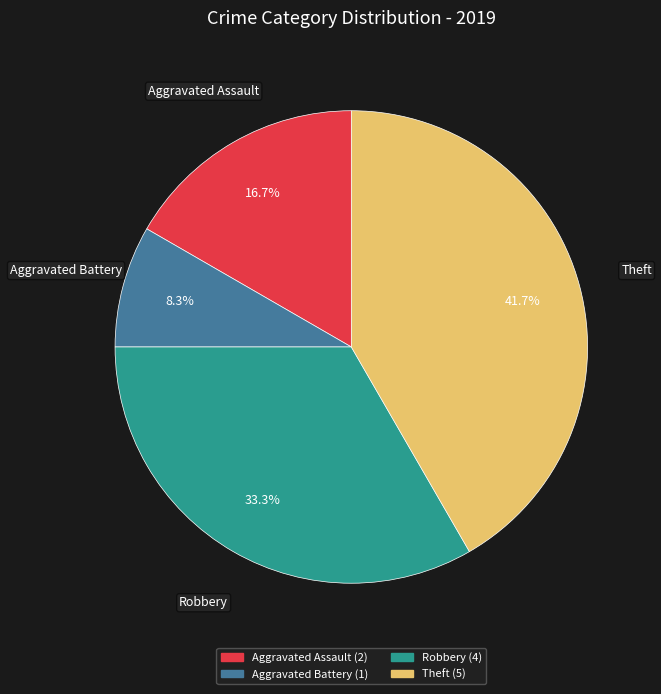

Is there any slice that represents more than half of the pie?

No